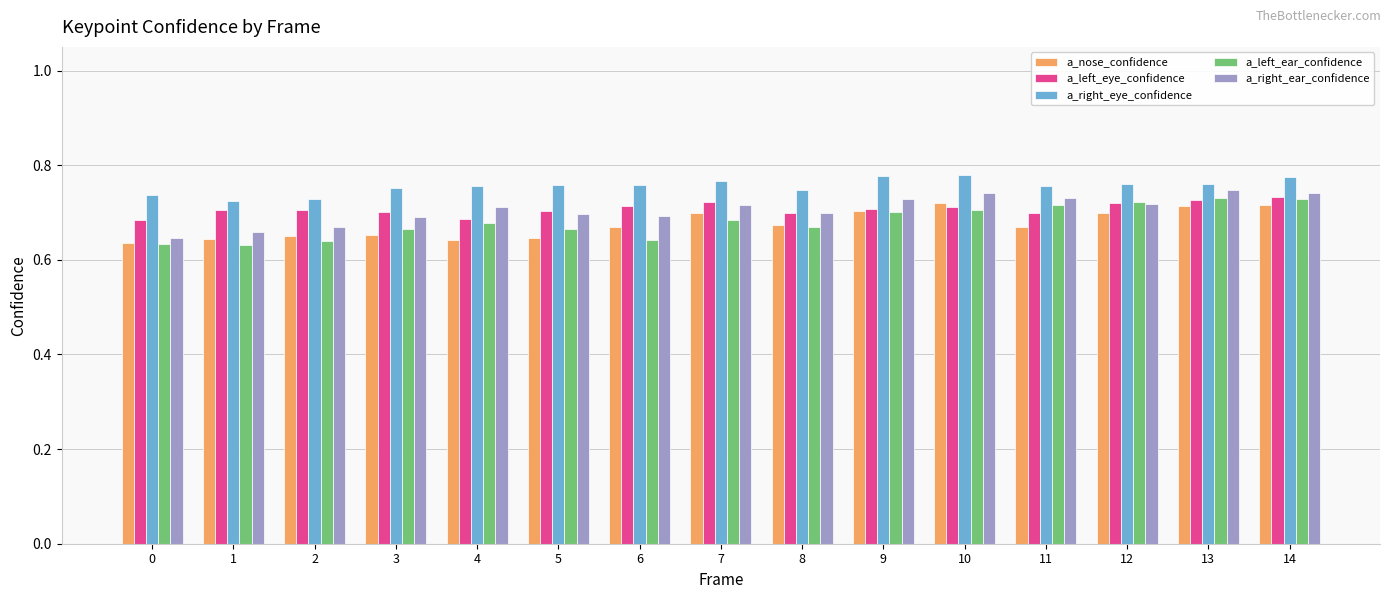

How many bars are there in total?

75